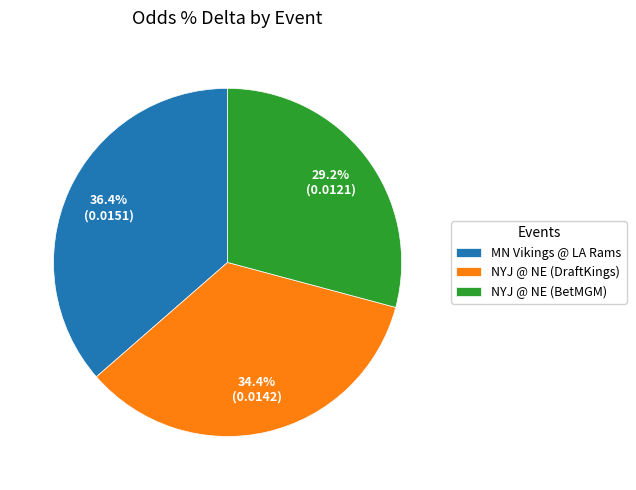

How many slices are in this pie chart?

3